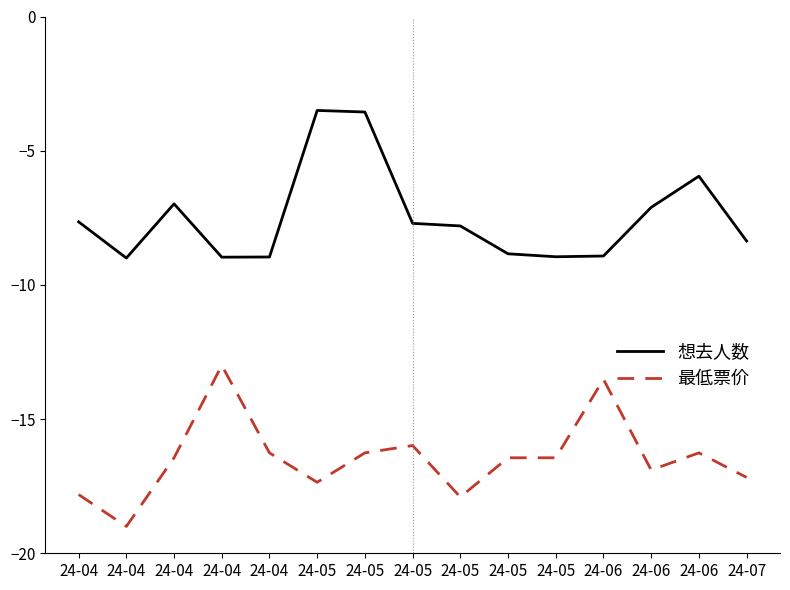

At which category does the chart reach its peak across all series?

24-05